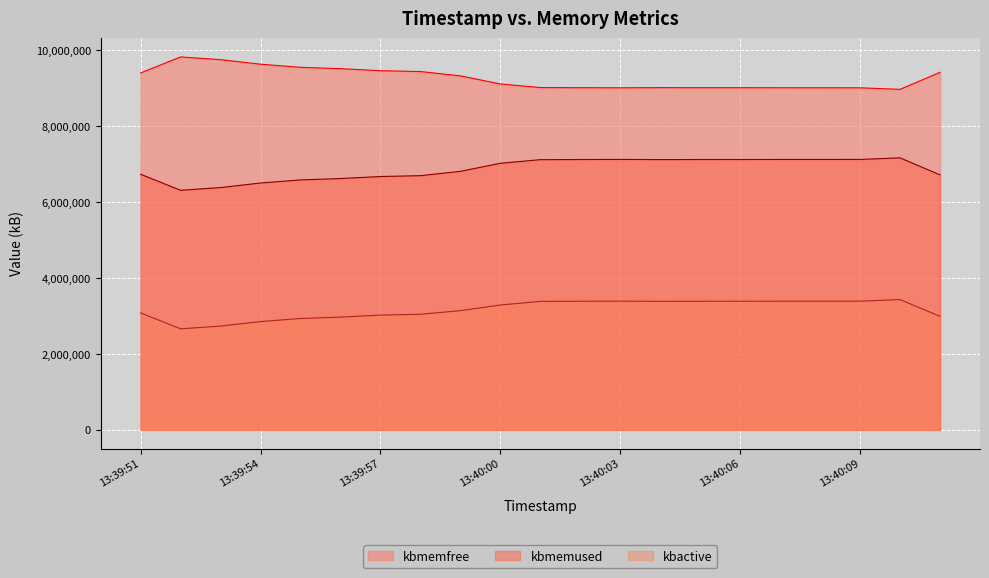

What is the average value of the kbmemfree series?

9259922